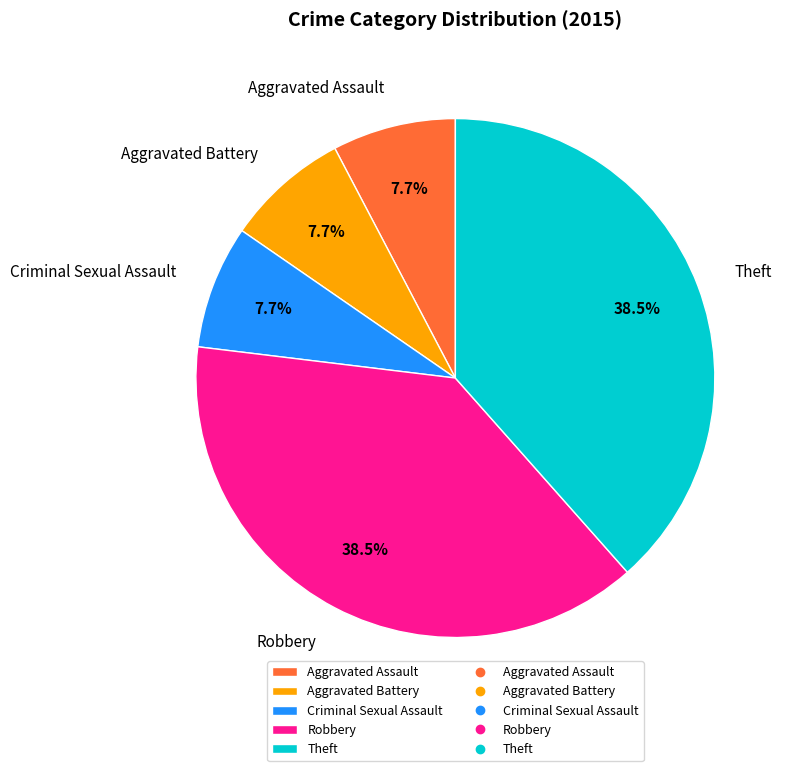

Combined, do Aggravated Battery and Theft account for over 50%?

No